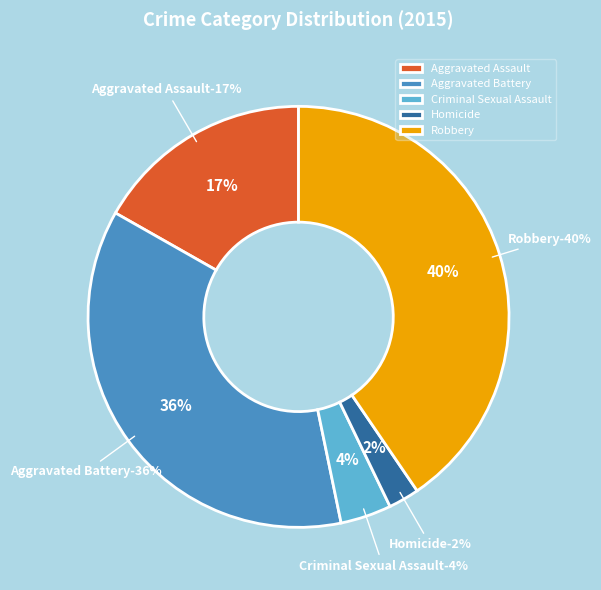

What portion of the pie excludes Robbery?

59.5%